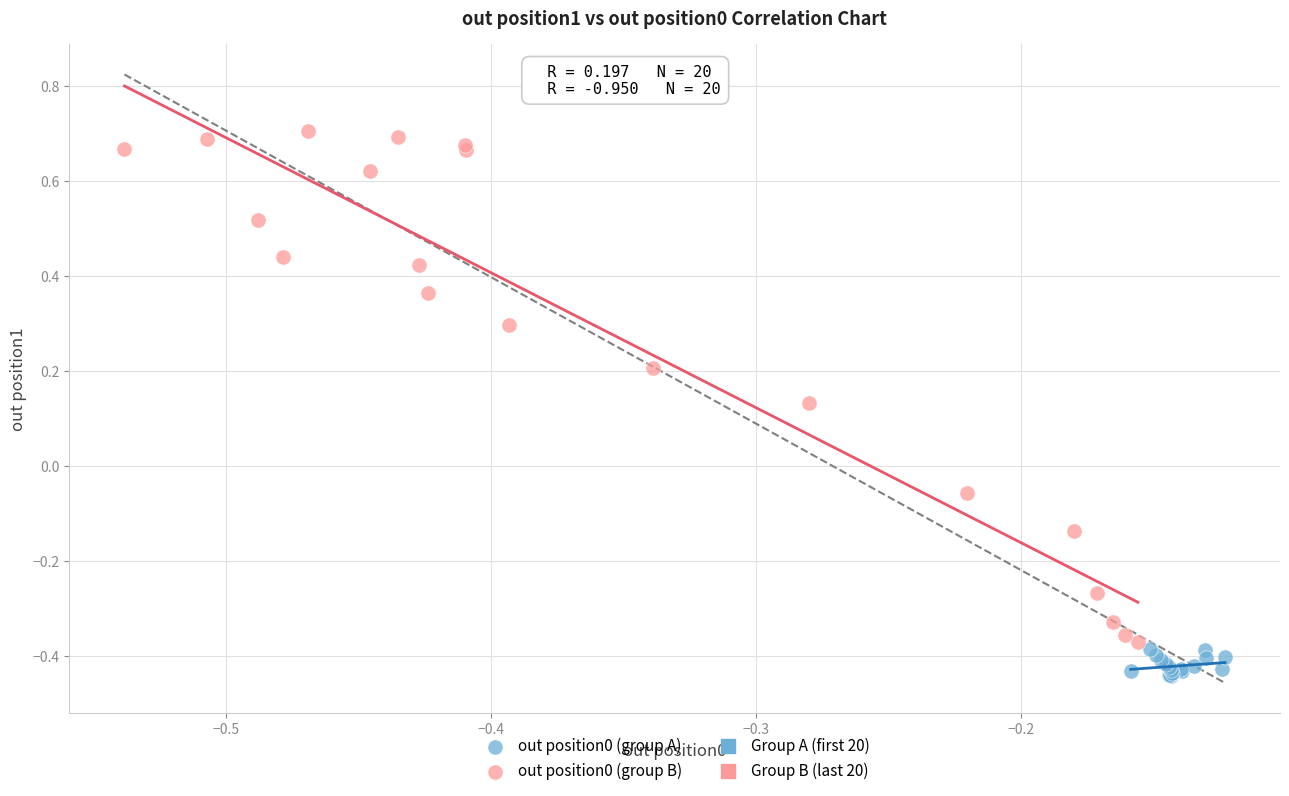

Which series has the widest spread of Y values?

out position0 (group B)